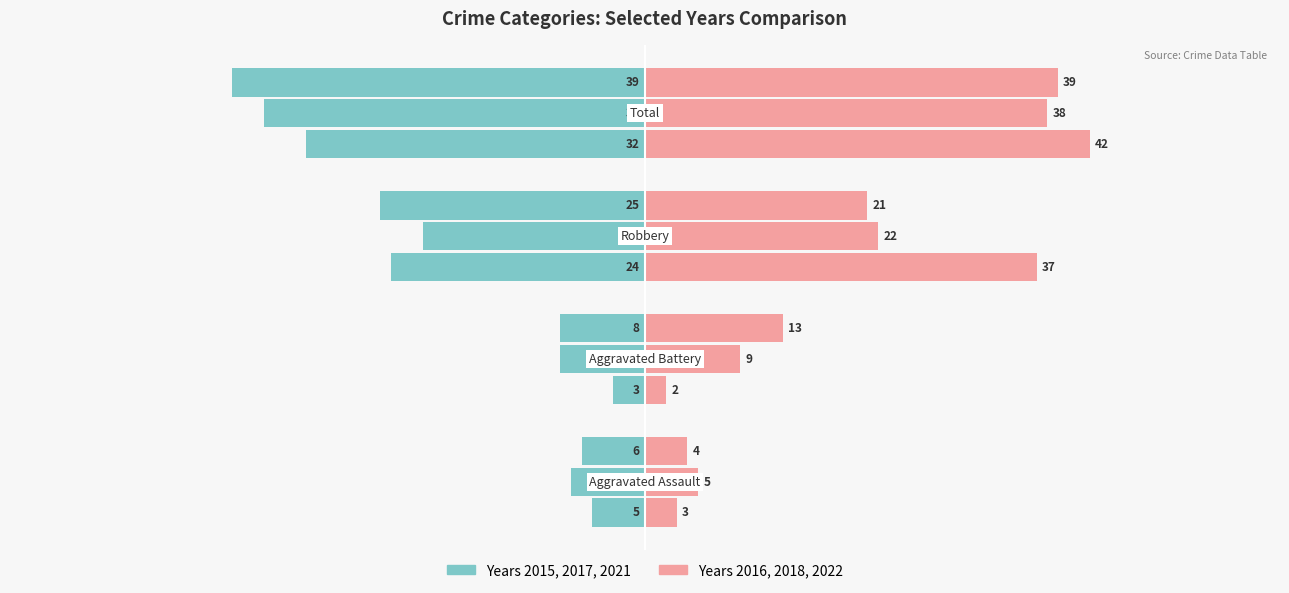

Count the number of categories in the chart.

4